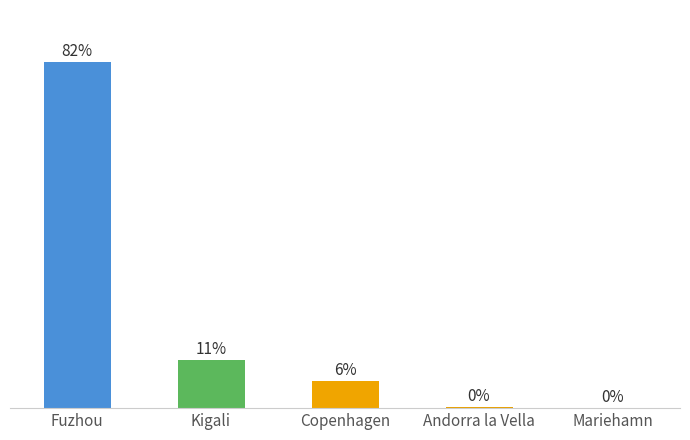

Are the bars horizontal?

No